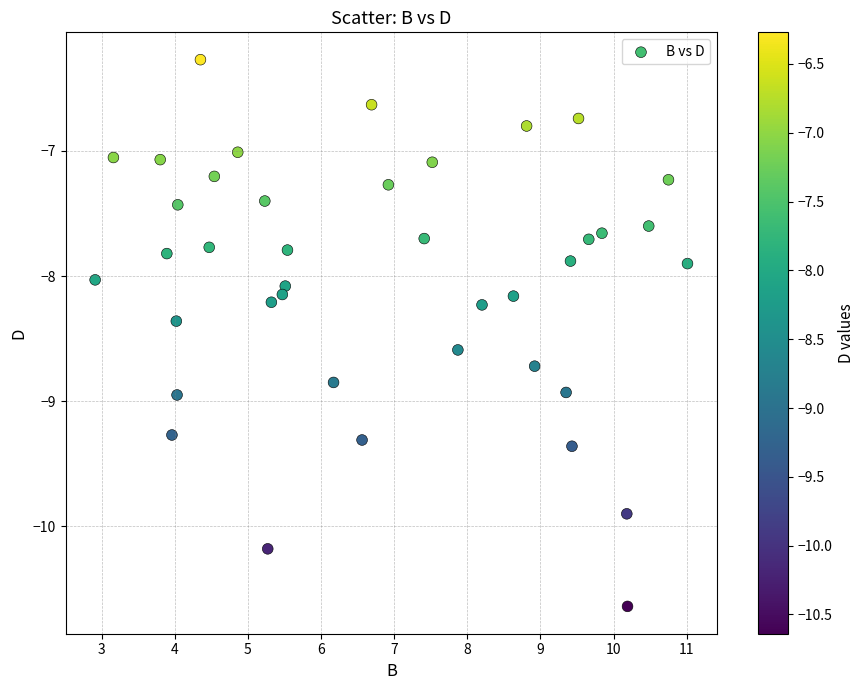

What is the range of Y values (max minus min)?

4.4